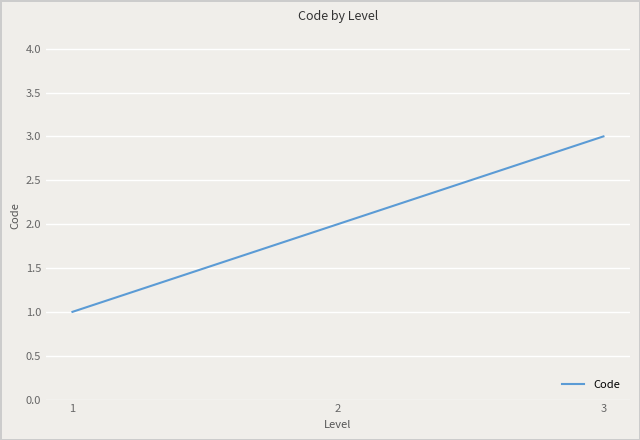

Reading right to left, extract all data points from this chart.

3=3	2=2	1=1